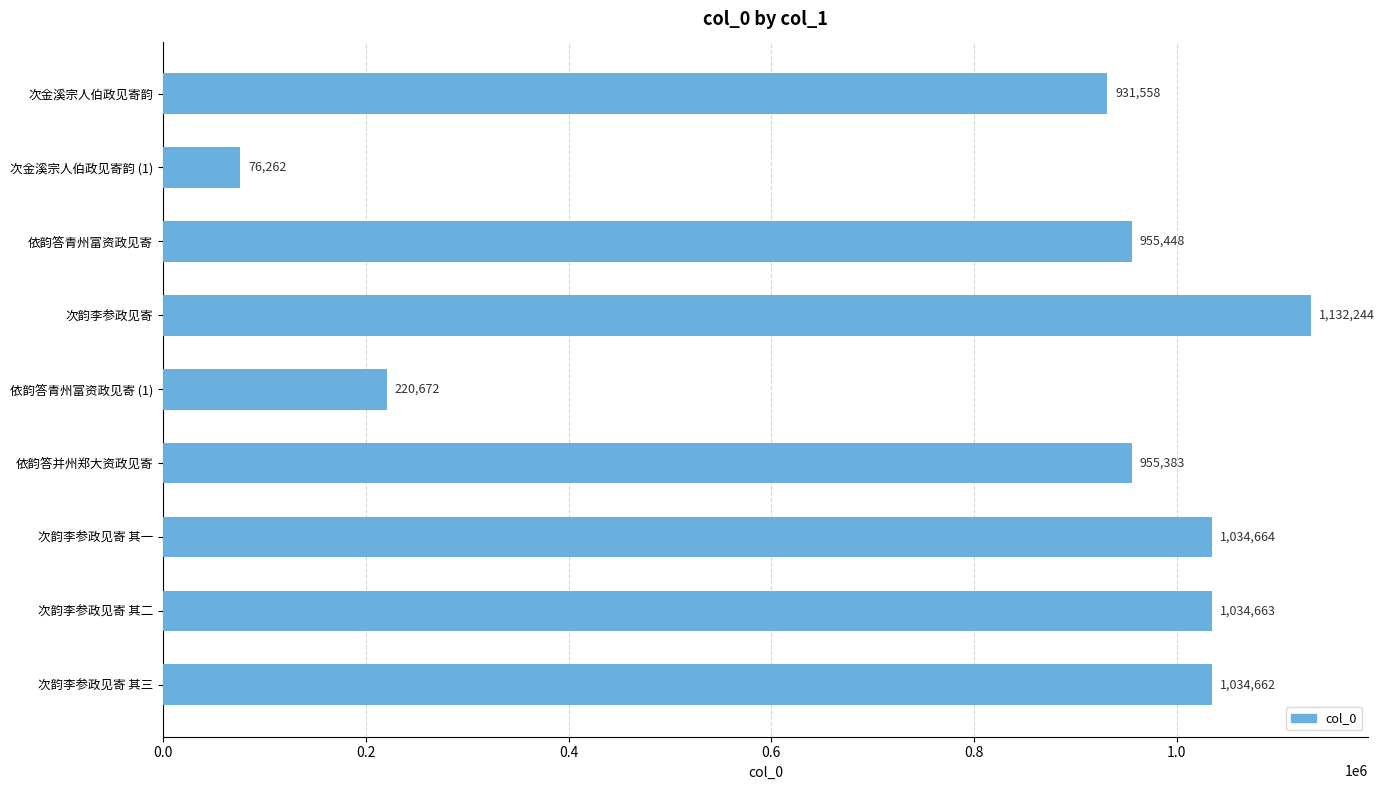

How many data points are less than 955448?

4